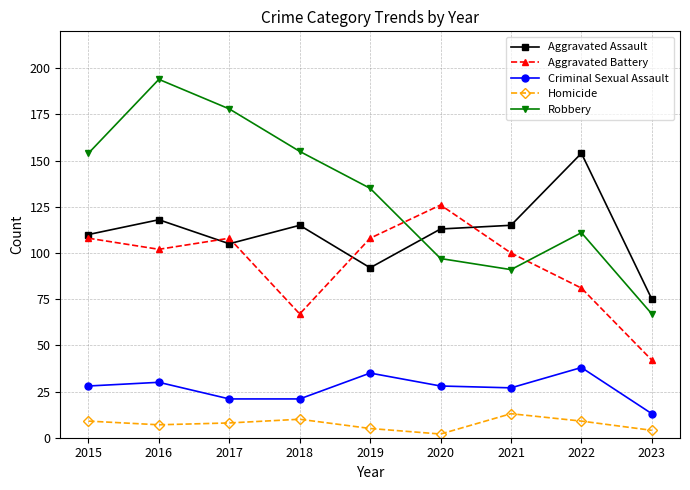

At which category does Aggravated Battery reach its first local peak?

2017